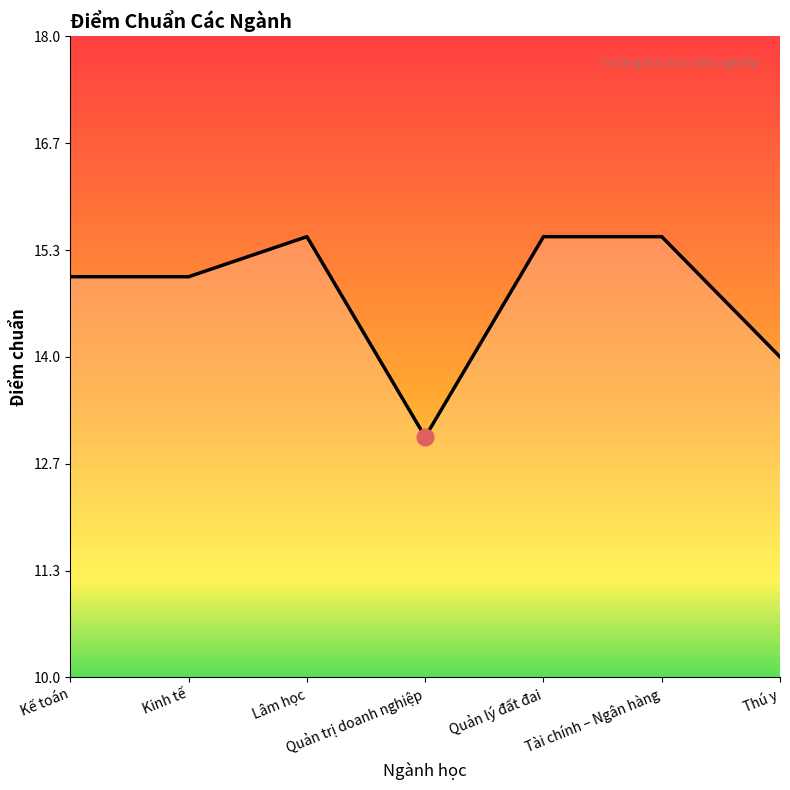

At which category does the chart reach its minimum across all series?

Quản trị doanh nghiệp